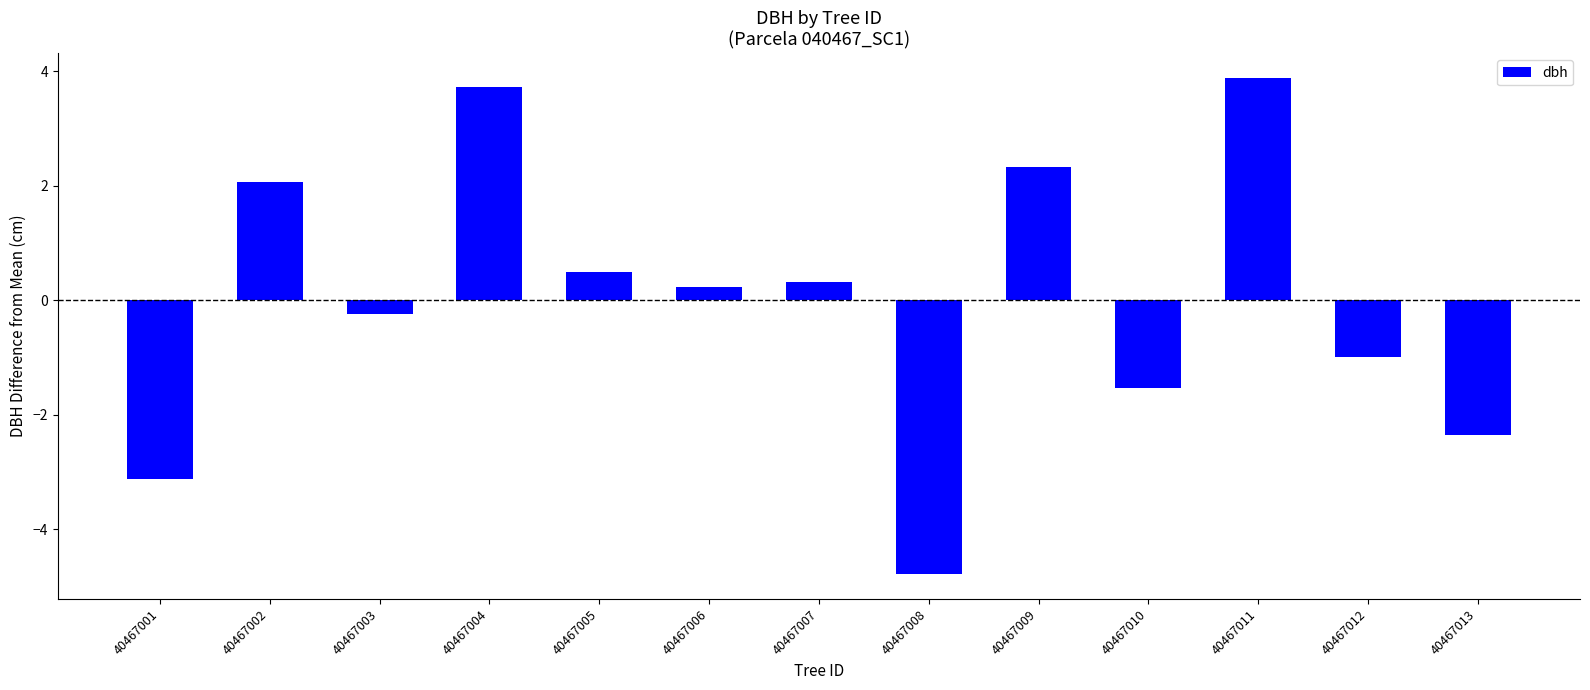

Rank the categories by value from lowest to highest.

40467008, 40467001, 40467013, 40467010, 40467012, 40467003, 40467006, 40467007, 40467005, 40467002, 40467009, 40467004, 40467011